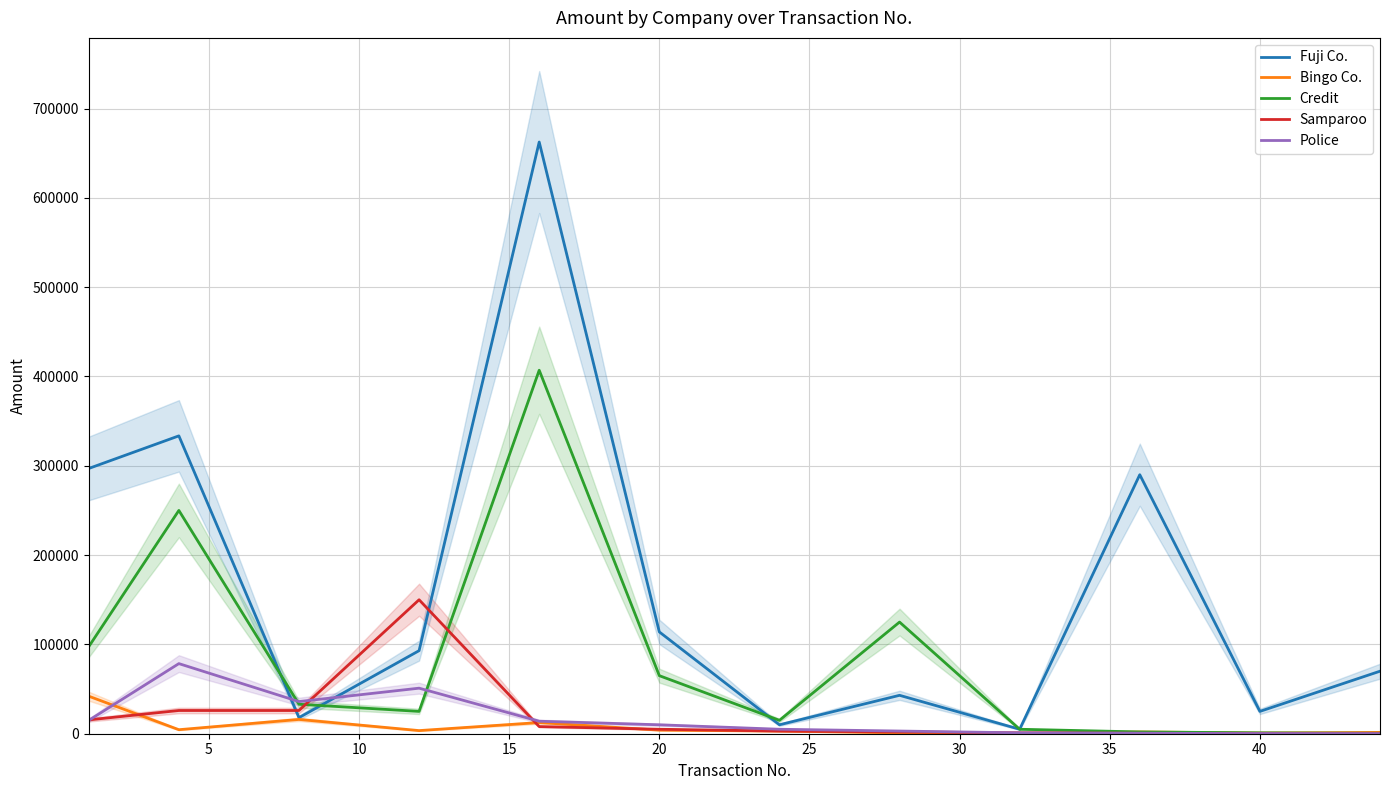

Does the chart display data point markers on the line(s)?

No